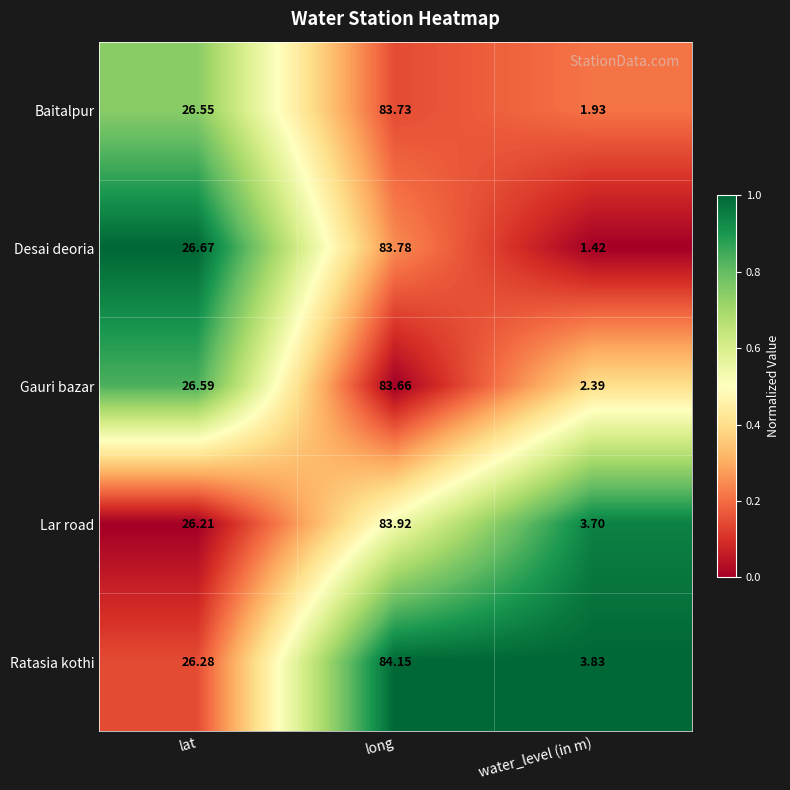

Which series has the largest total across all categories?

Ratasia kothi